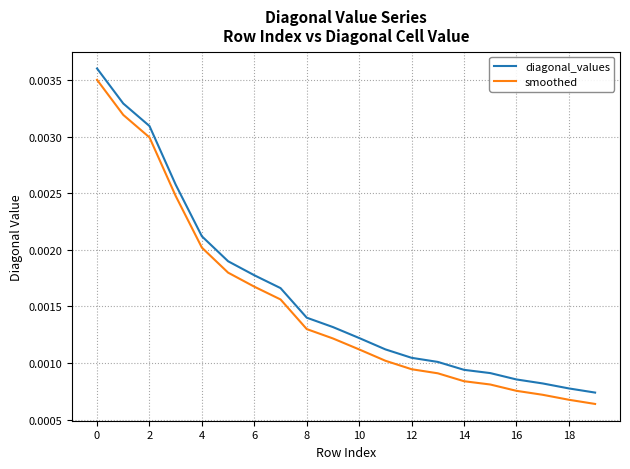

True or false: smoothed and diagonal_values intersect in this chart.

False